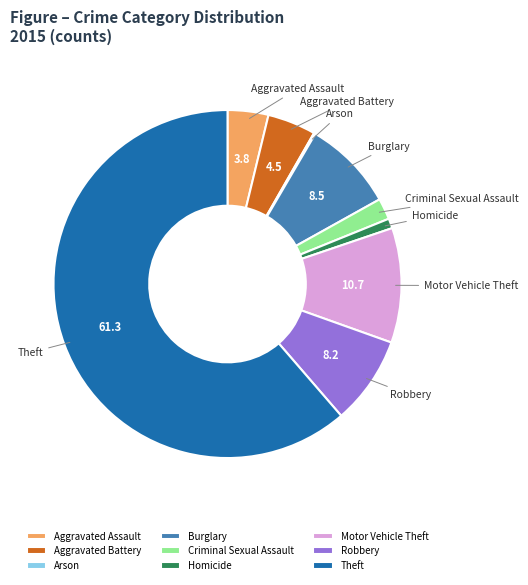

Combined, do Robbery and Aggravated Battery account for over 50%?

No